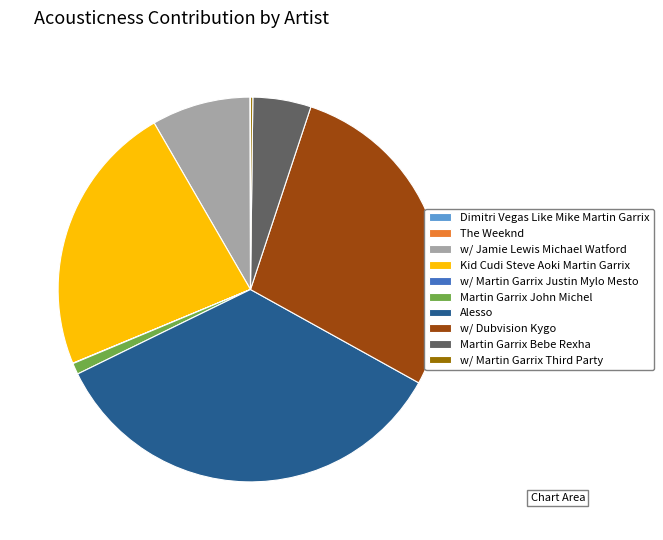

Which has a higher value, Martin Garrix John Michel or Alesso?

Alesso